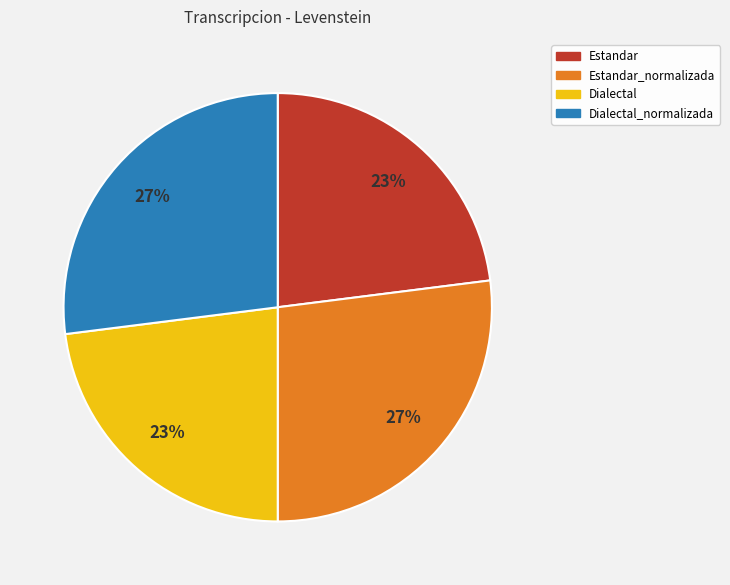

Count the number of slices in the pie.

4